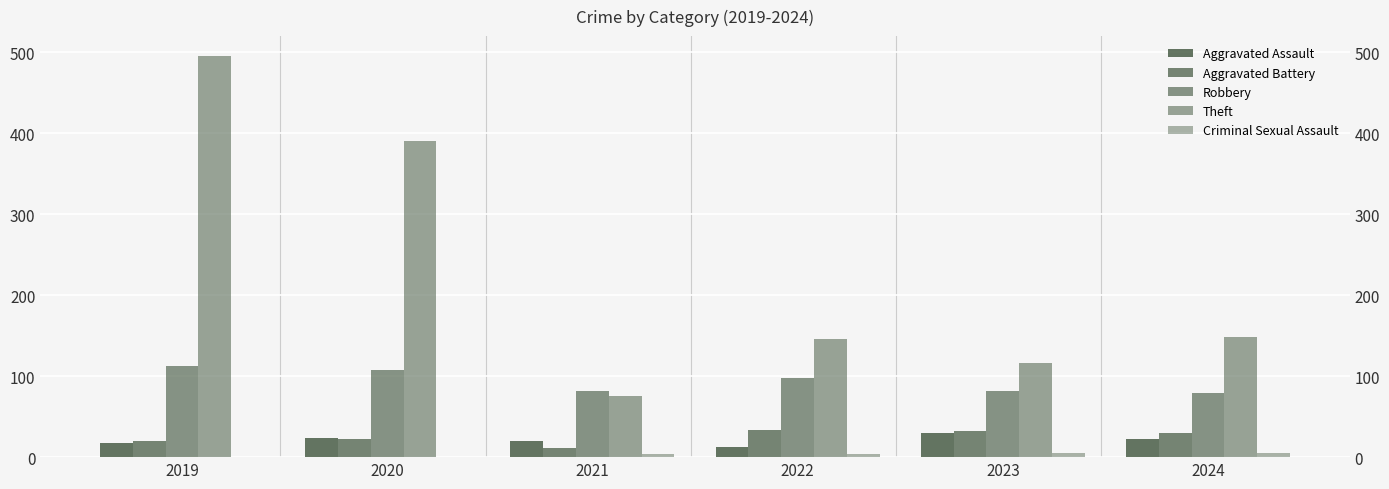

What is the spread (max minus min) of values at 2019?

495